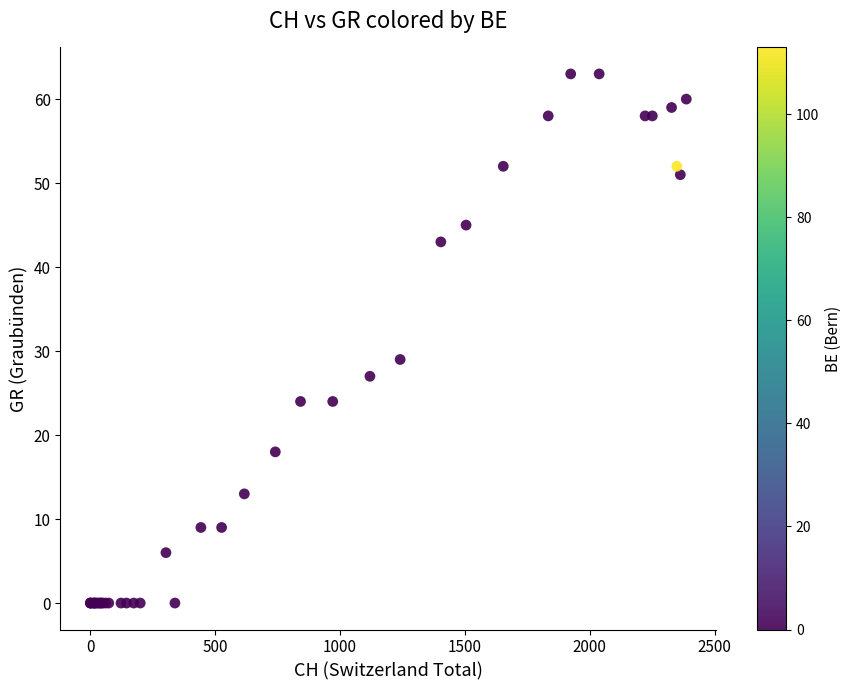

What Y value in the scatter plot is closest to 31?

29